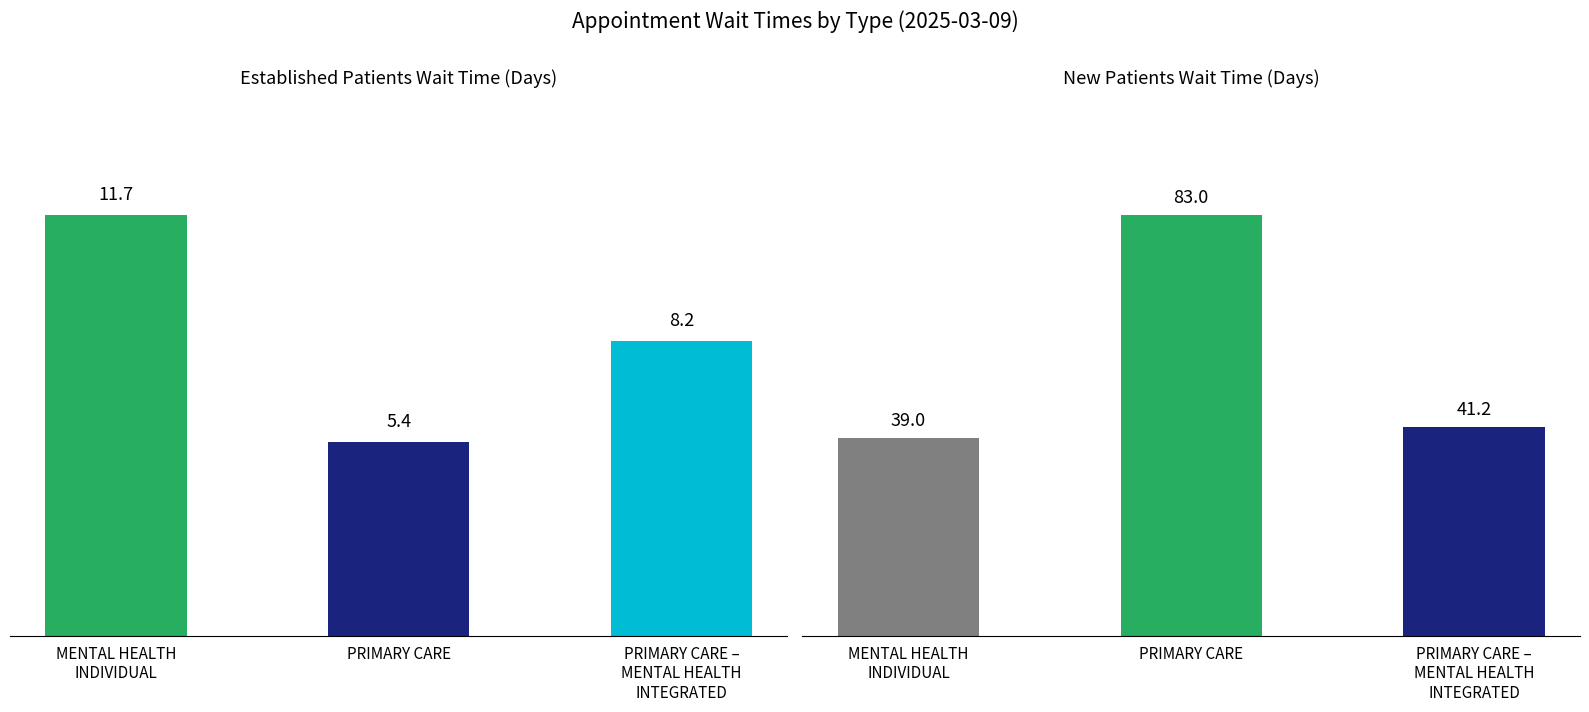

How many data points in EstablishedPatients are above 8?

2